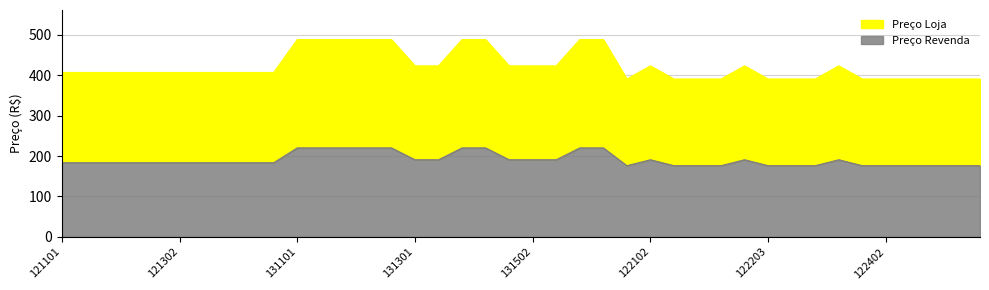

In Preço Revenda, how many points are lower than both neighbors (excluding endpoints)?

1